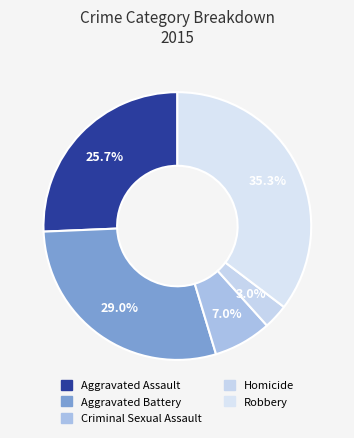

What percentage is the Criminal Sexual Assault slice, to the nearest percent?

7%